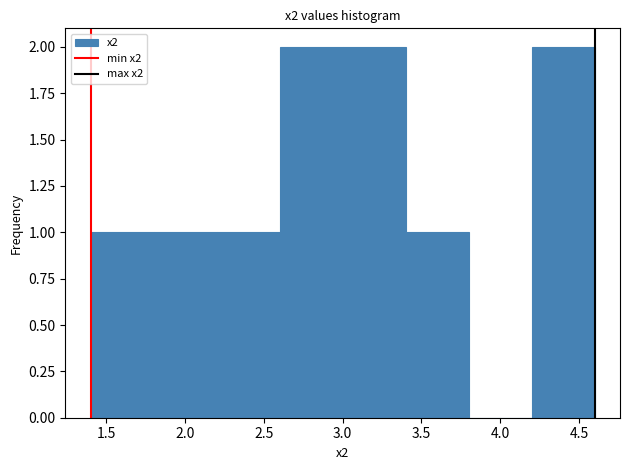

How tall is the bar that spans 2.6 to 3.0 on the x-axis? The values are not printed on the chart, so give them approximately, as read against the axis.

2